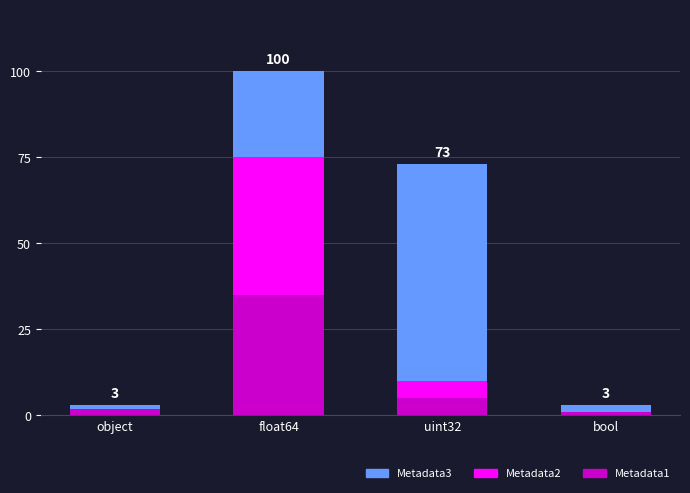

What is the total value across all series at uint32?

73